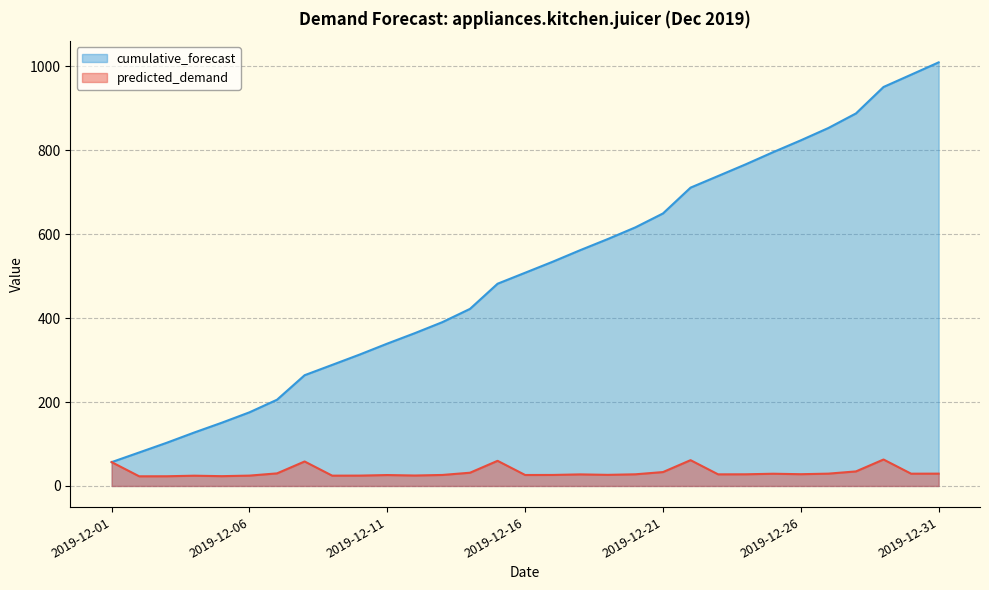

The cumulative_forecast series shows 103.0 at 2019-12-03. True or false?

True